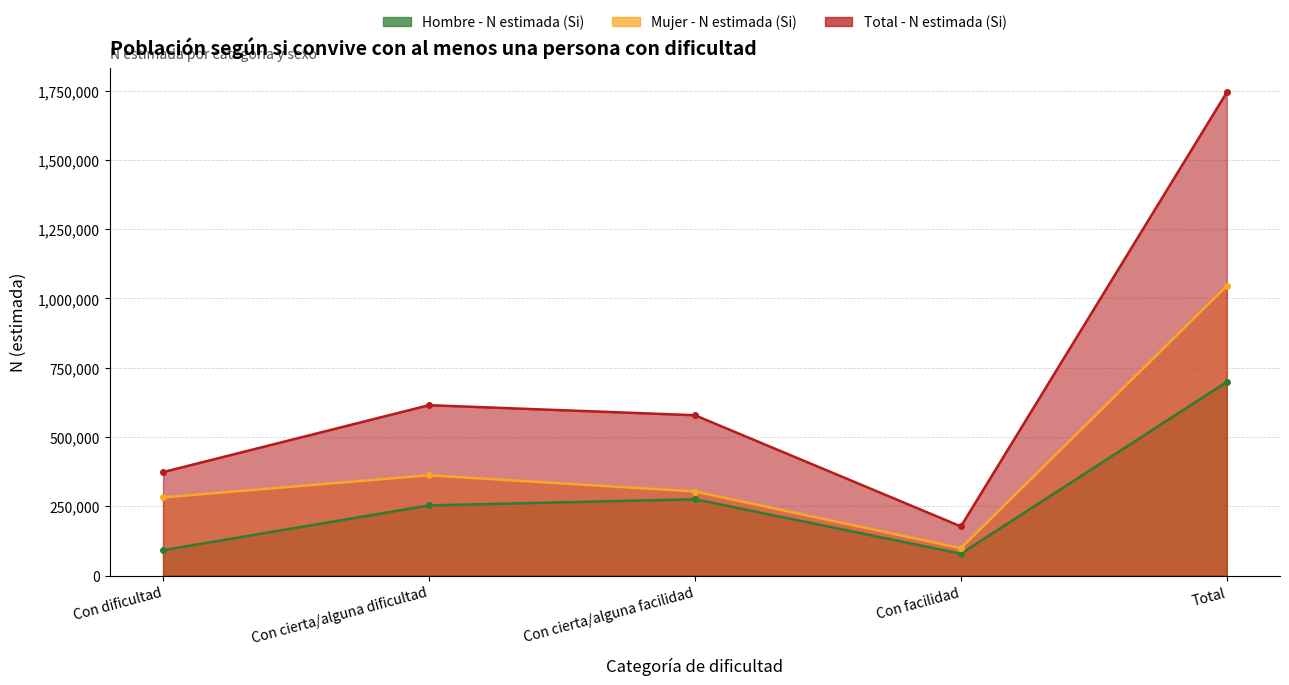

What are all the series names shown in the legend?

Hombre - N estimada (Si), Mujer - N estimada (Si), Total - N estimada (Si)